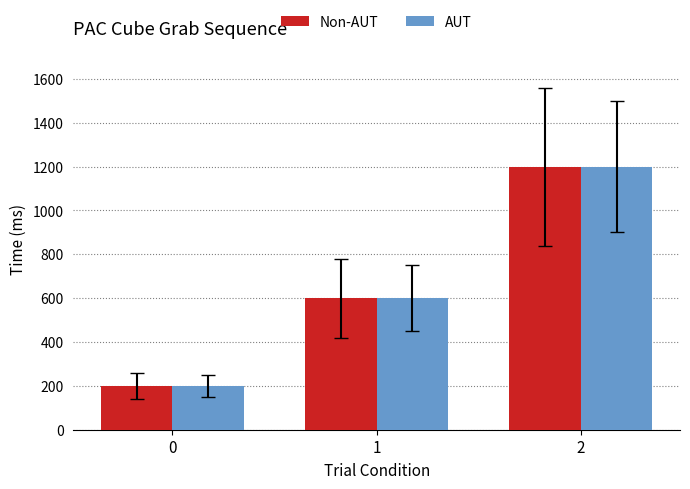

What is the total value across all series at 2?

2400